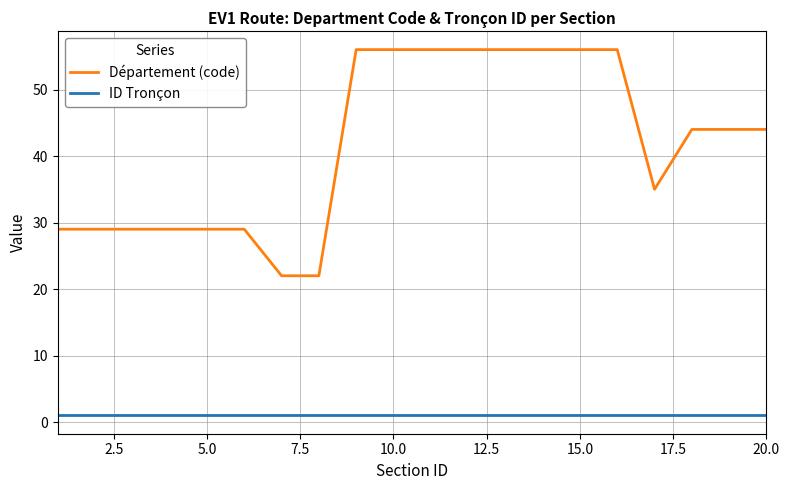

List the series in order of their peak value, lowest first.

ID Tronçon, Département (code)